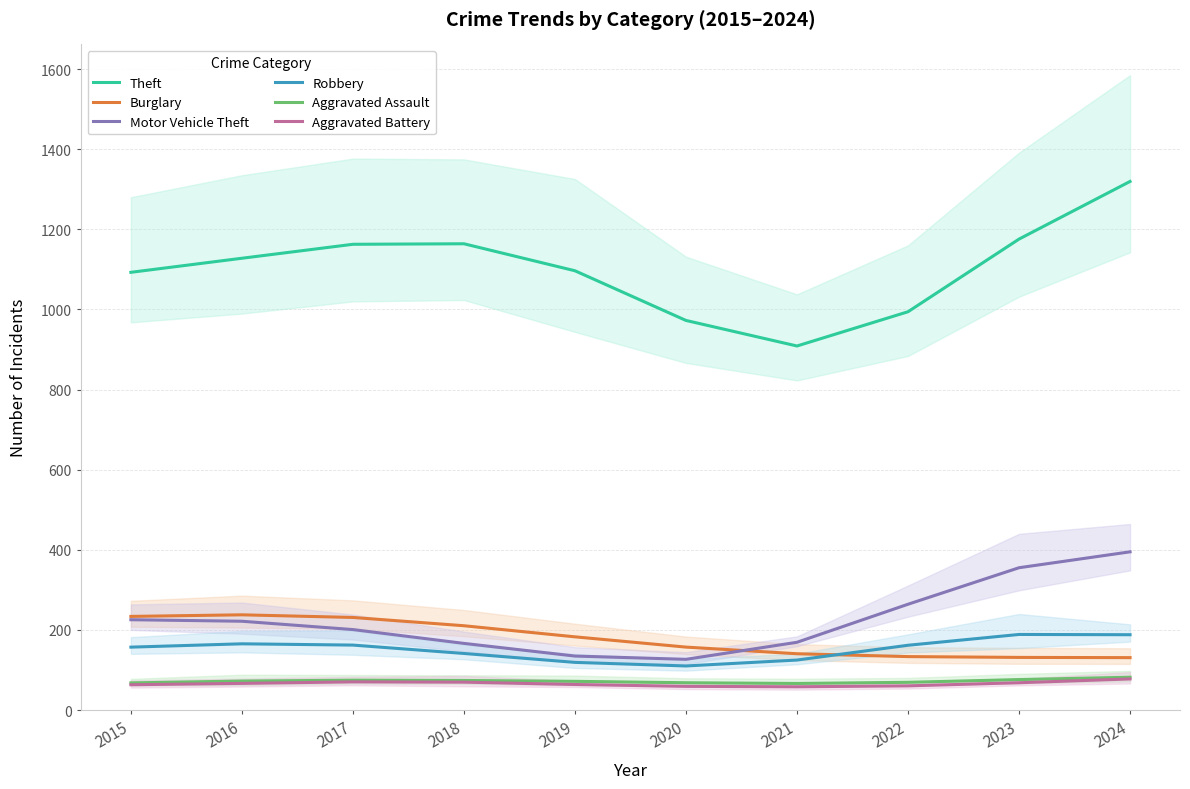

At 2022, list the series in order from largest to smallest.

Theft, Motor Vehicle Theft, Robbery, Burglary, Aggravated Assault, Aggravated Battery